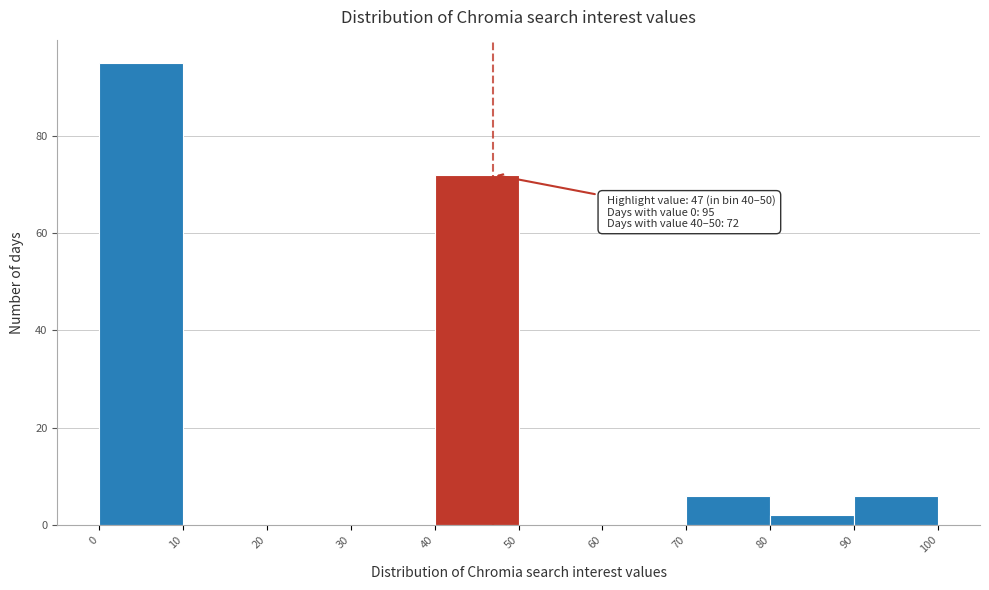

Which range on the x-axis has the tallest bar?

0 to 10